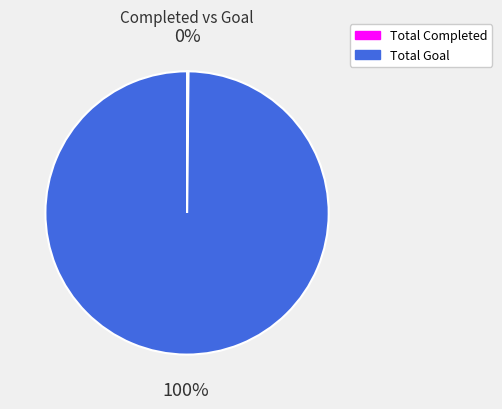

What is the majority slice?

Total Goal